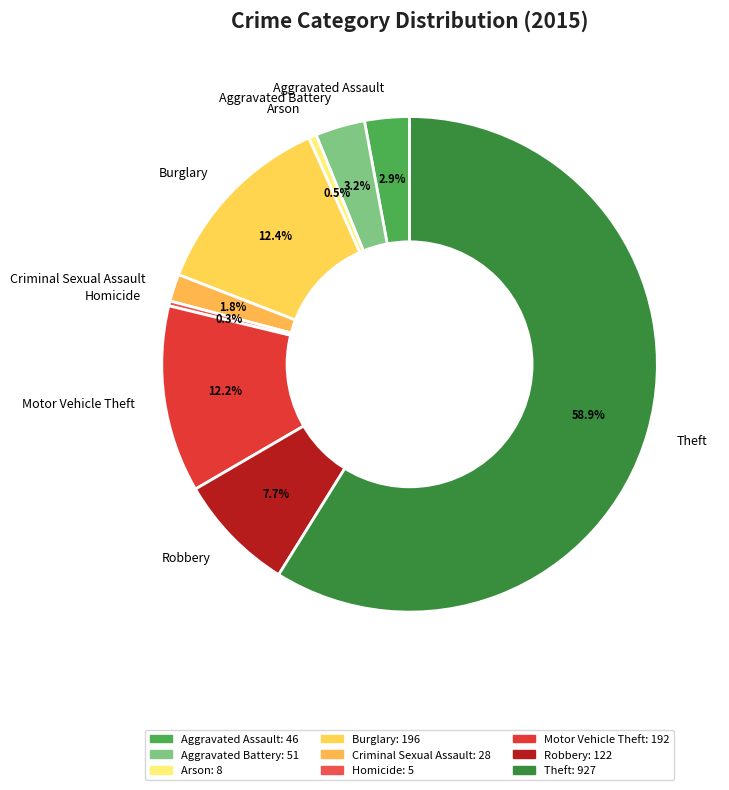

To the nearest percent, what is the difference between the Theft and Arson slice percentages?

58%